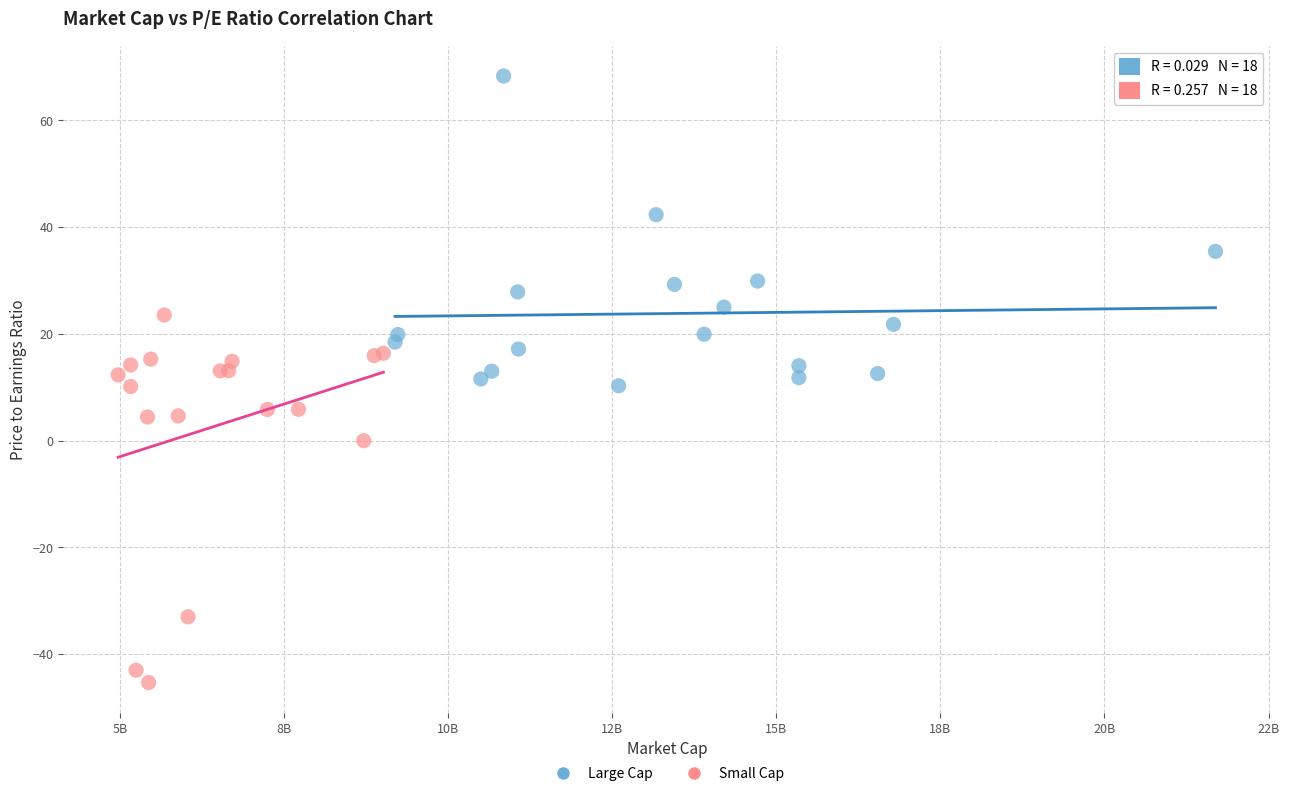

Which series has the widest spread of Y values?

Small Cap